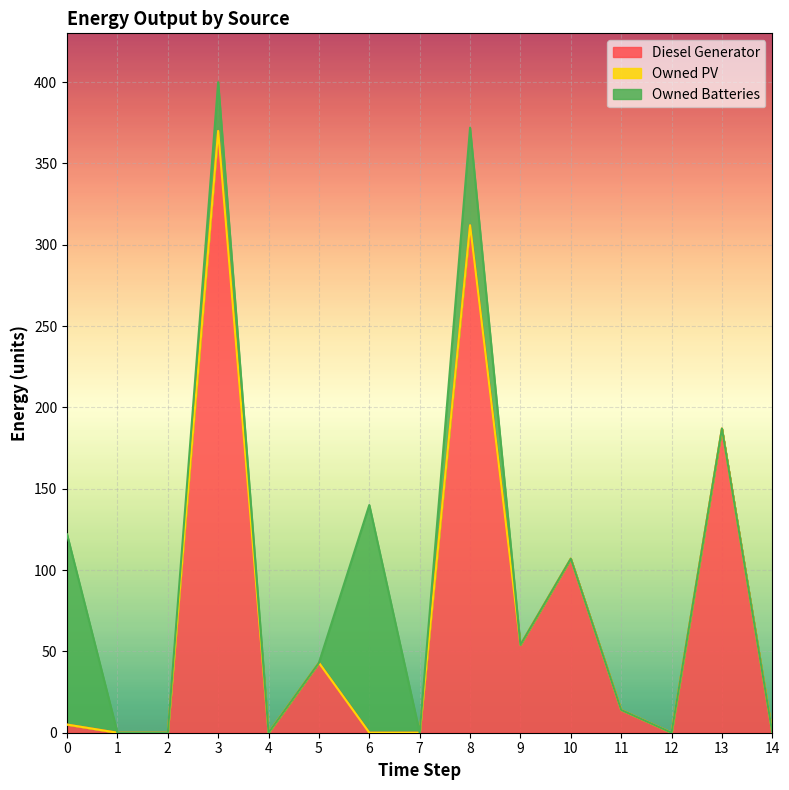

Is the value of Owned PV at 12 greater than the value of Owned Batteries at 8?

No